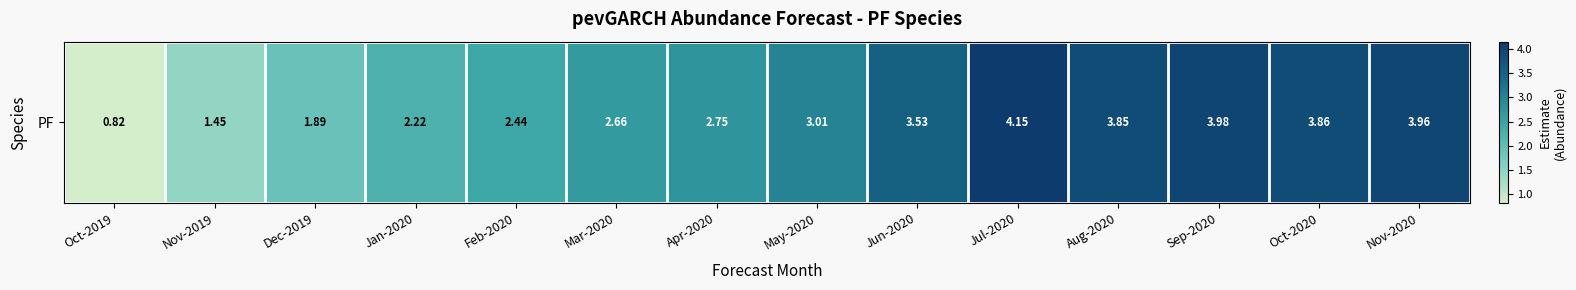

List the labels in order of value, smallest first.

Oct-2019, Nov-2019, Dec-2019, Jan-2020, Feb-2020, Mar-2020, Apr-2020, May-2020, Jun-2020, Aug-2020, Oct-2020, Nov-2020, Sep-2020, Jul-2020